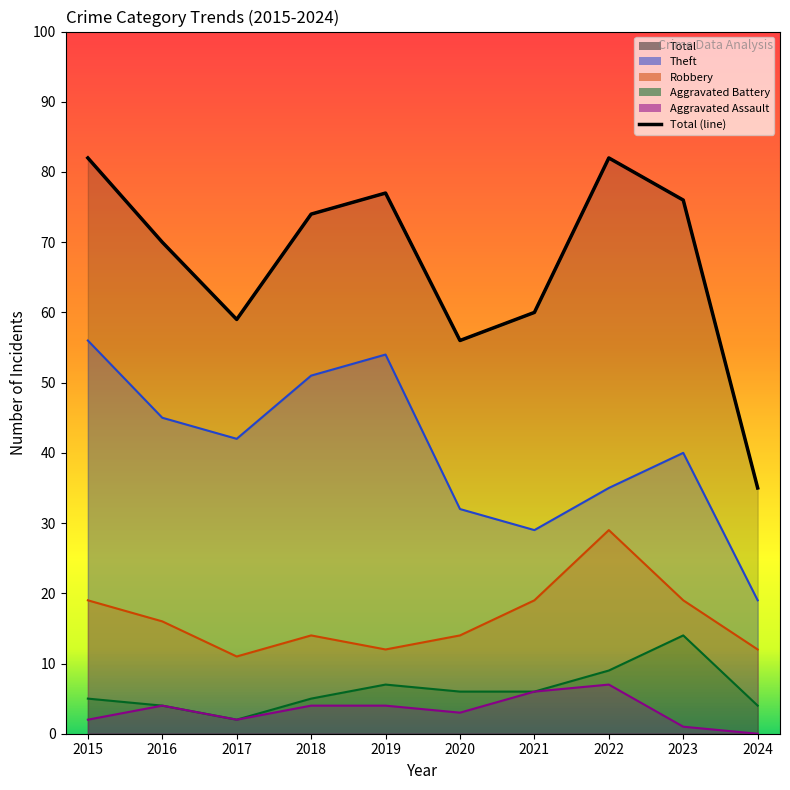

At which category is the sum across all series the highest?

2015